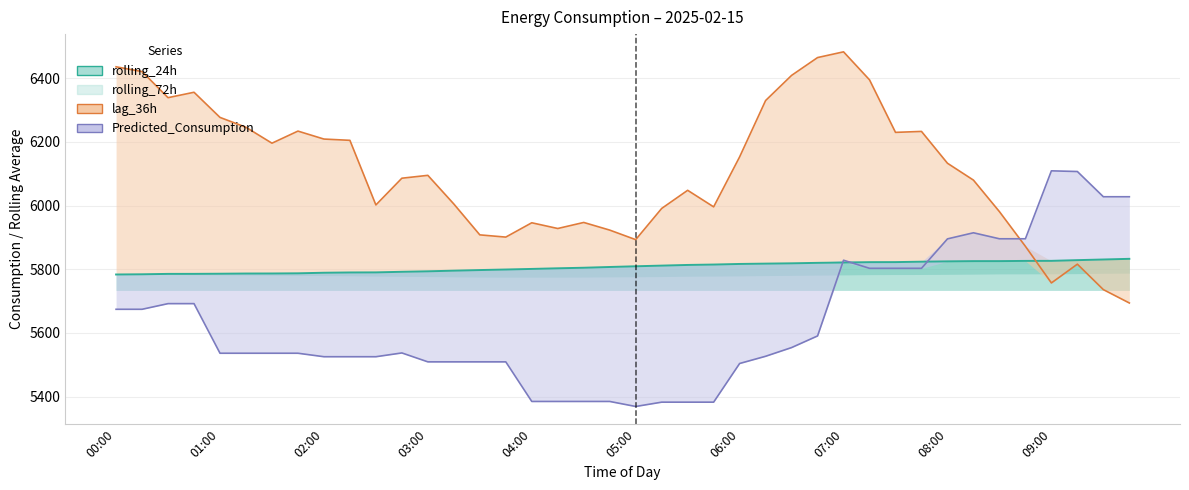

List the labels in order of lag_36h value, smallest first.

39, 38, 36, 37, 35, 20, 15, 14, 19, 17, 16, 18, 34, 21, 23, 10, 13, 22, 33, 11, 12, 32, 24, 06:00, 09:00, 08:00, 30, 31, 07:00, 05:00, 04:00, 25, 02:00, 03:00, 29, 26, 01:00, 00:00, 27, 28